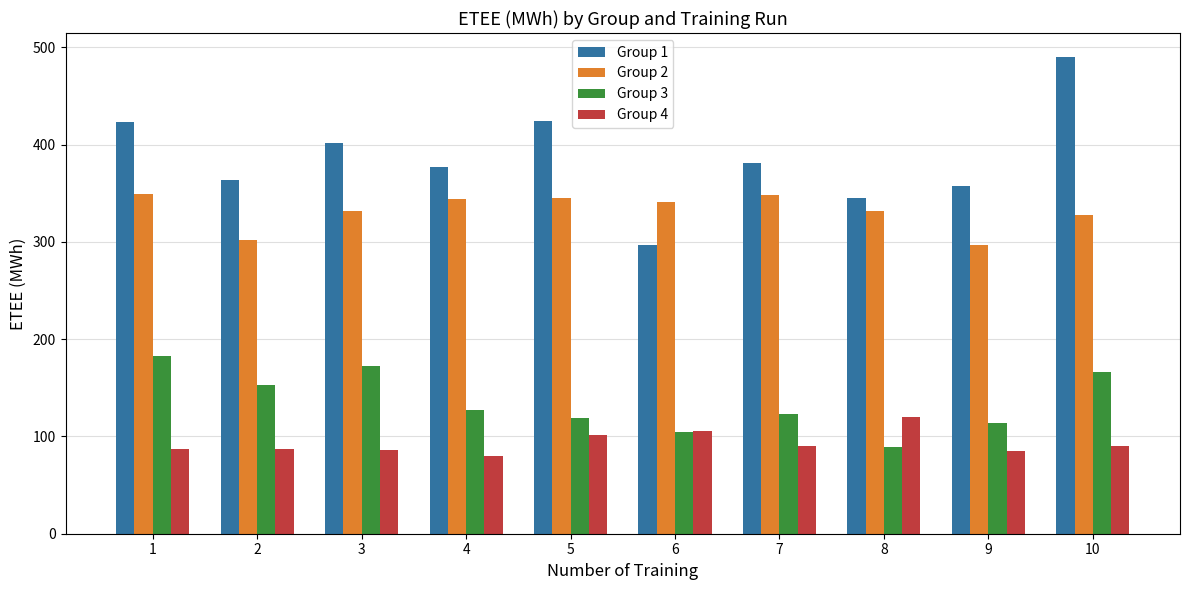

Which series has the largest total across all categories?

Group 1